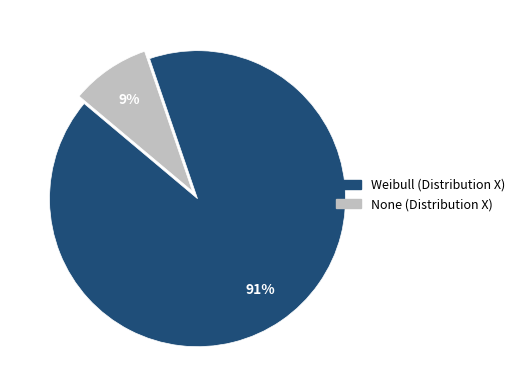

Does any single category account for the majority?

Yes